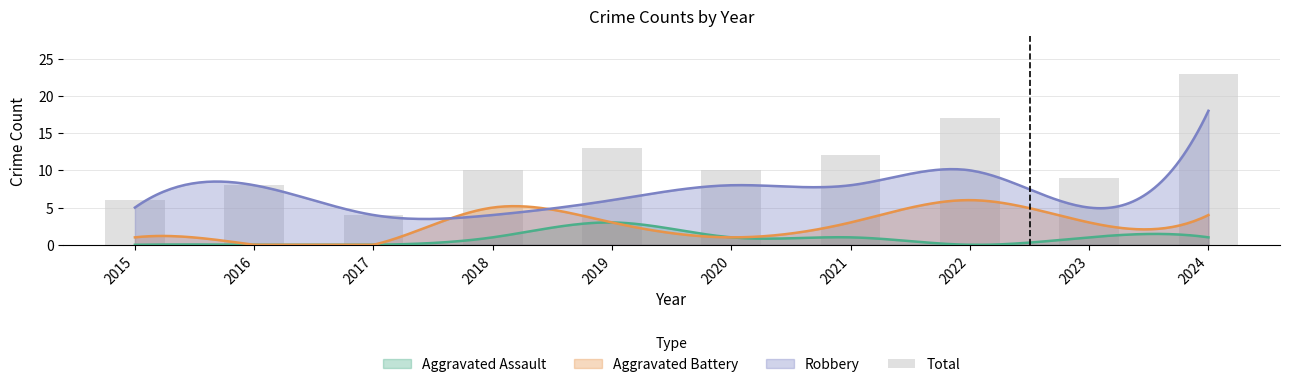

Reading left to right, extract all data points from this chart.

6	8	4	10	13	10	12	17	9	23